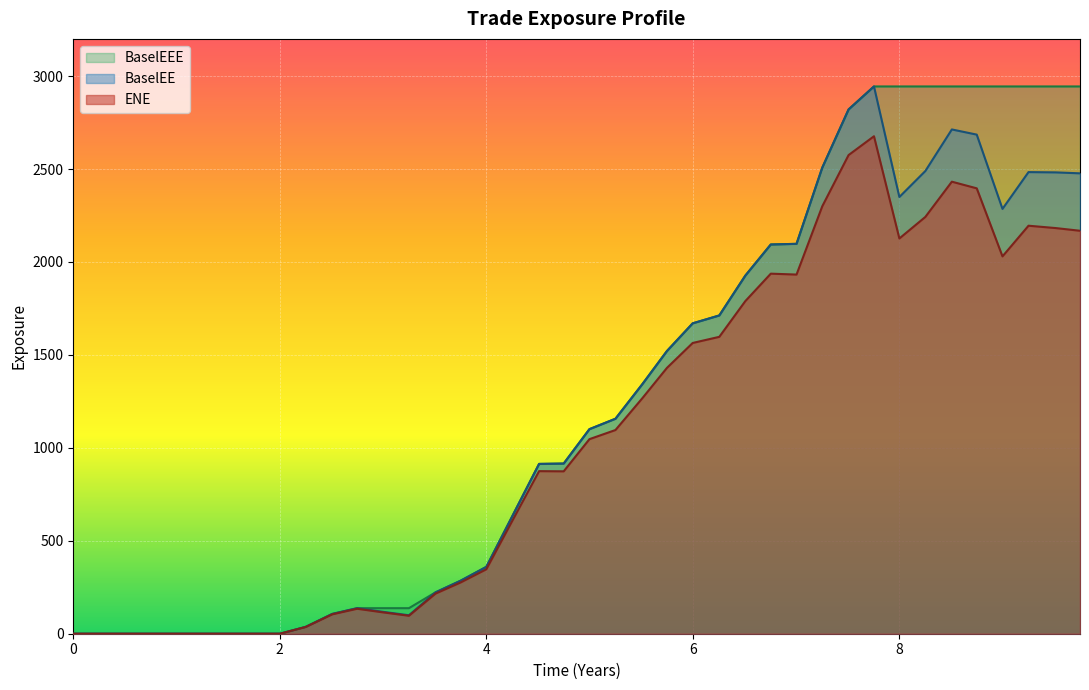

Which series has the widest spread of values?

BaselEE